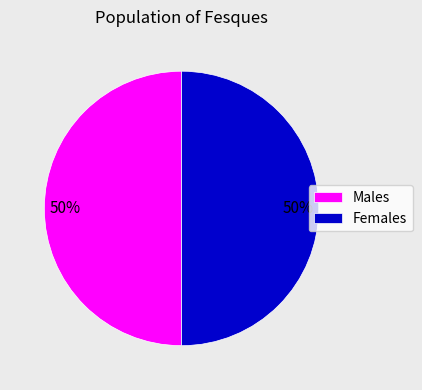

To the nearest percent, what is the combined percentage of Females and Males?

100%